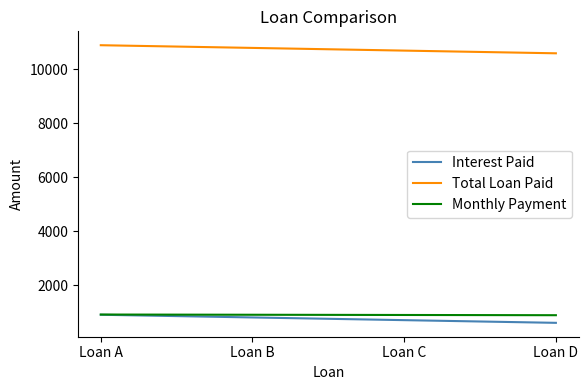

True or false: Total Loan Paid has a value of 18716.2 at Loan B.

False